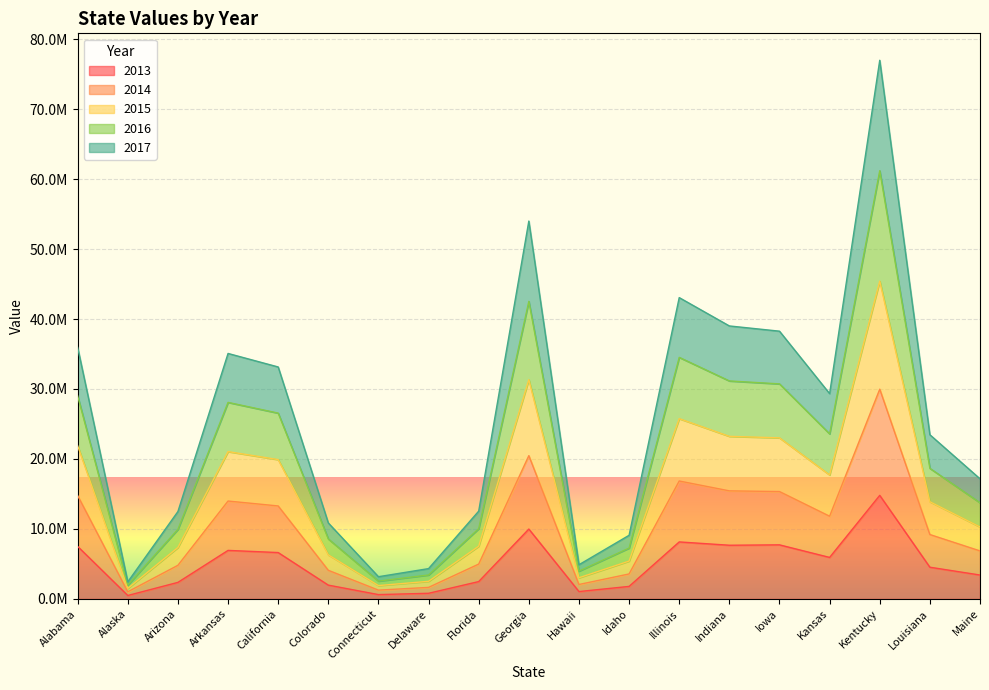

Does the chart display data point markers on the line(s)?

No